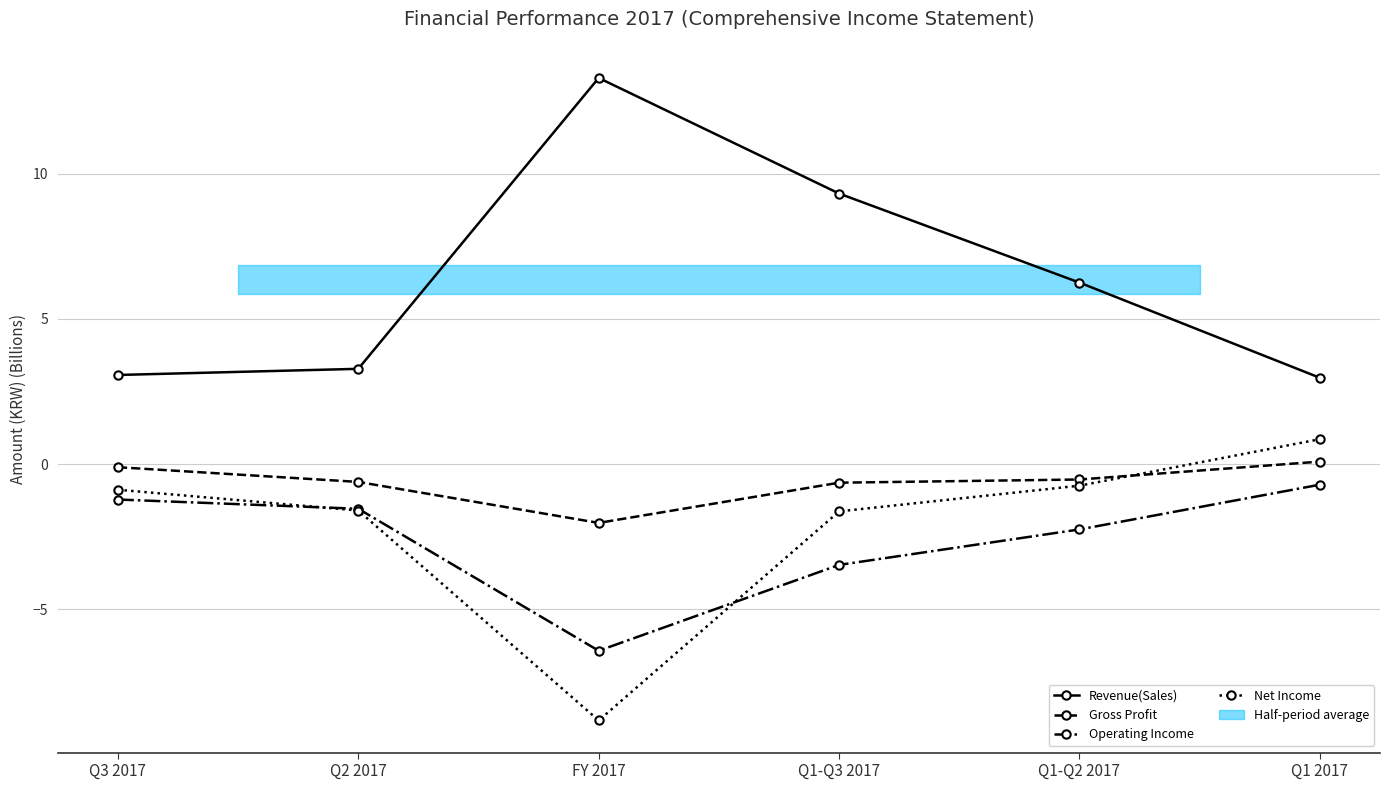

What is the total value across all series at Q3 2017?

0.9